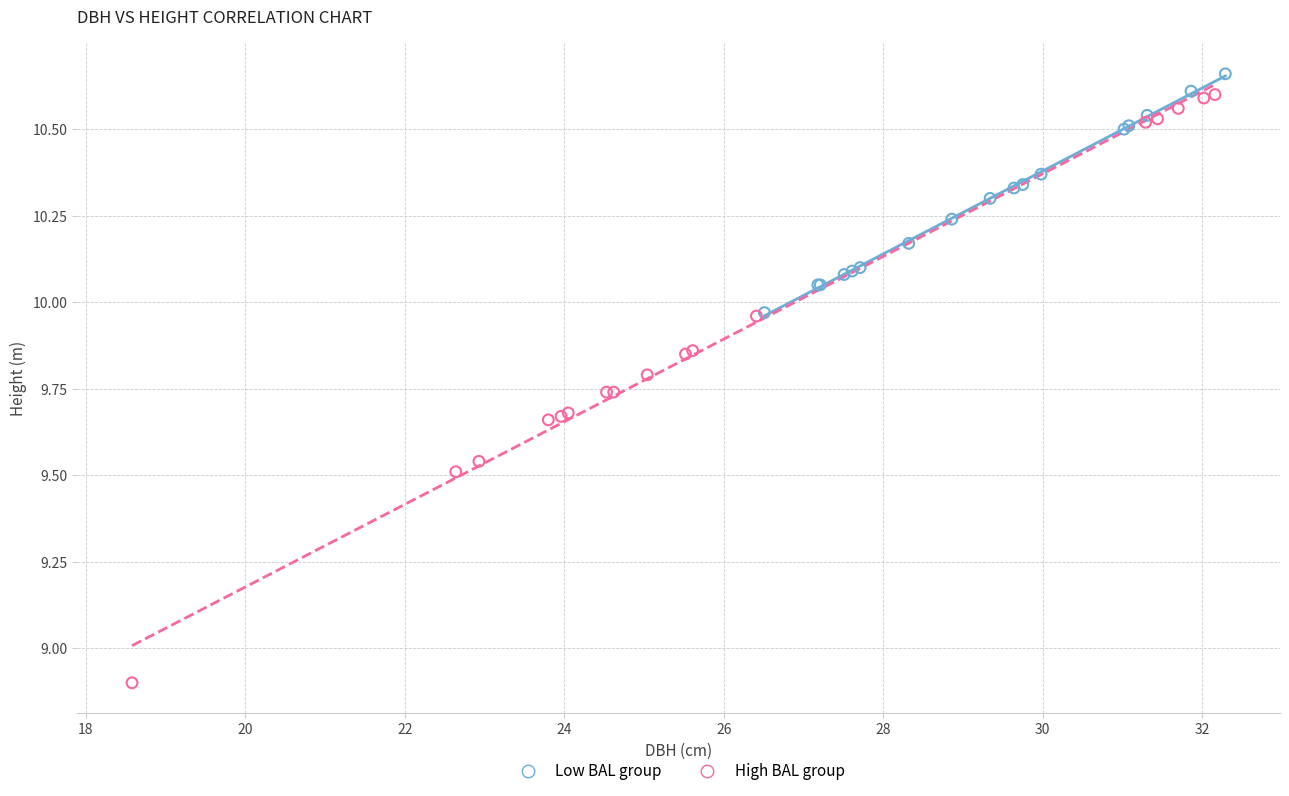

Which series has the widest spread of Y values?

High BAL group